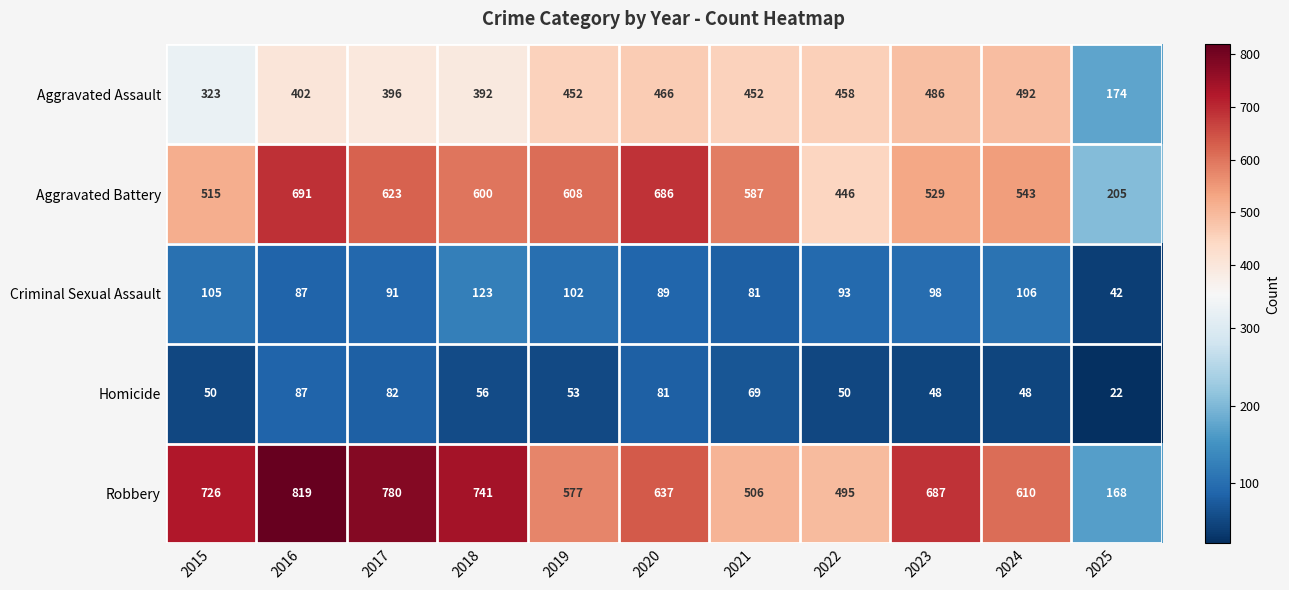

Which series has the largest total across all categories?

Robbery